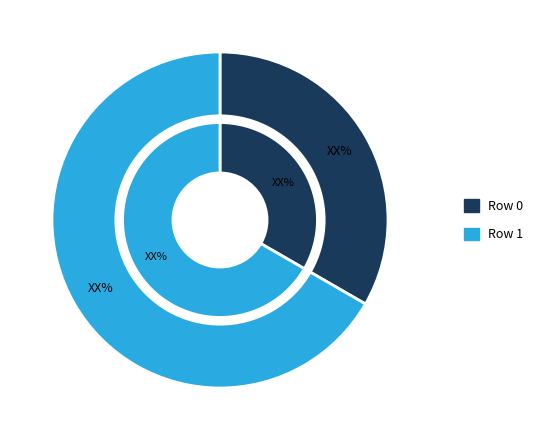

Count the number of slices in the pie.

2